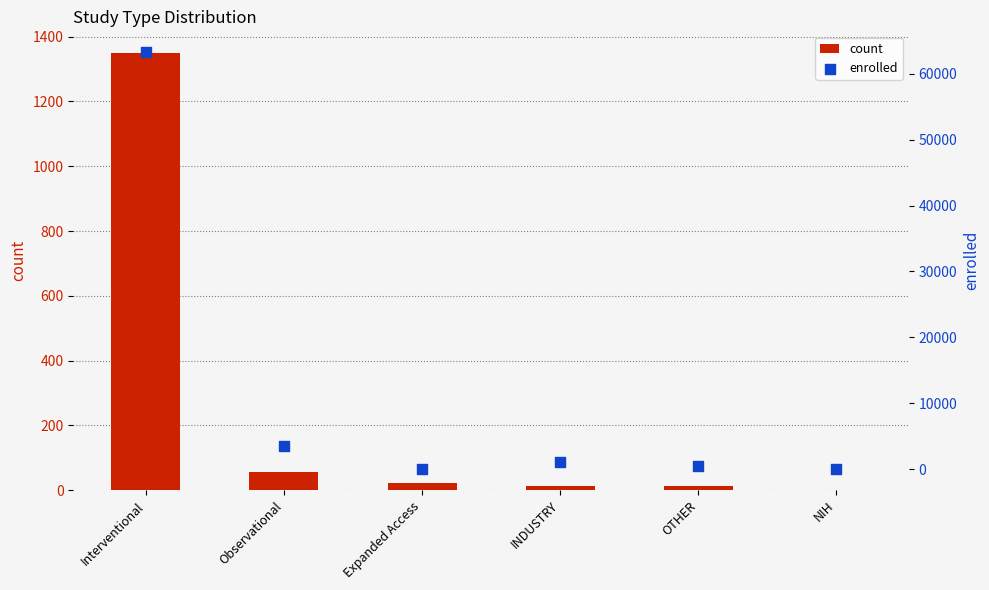

Which series has the widest spread of Y values?

enrolled